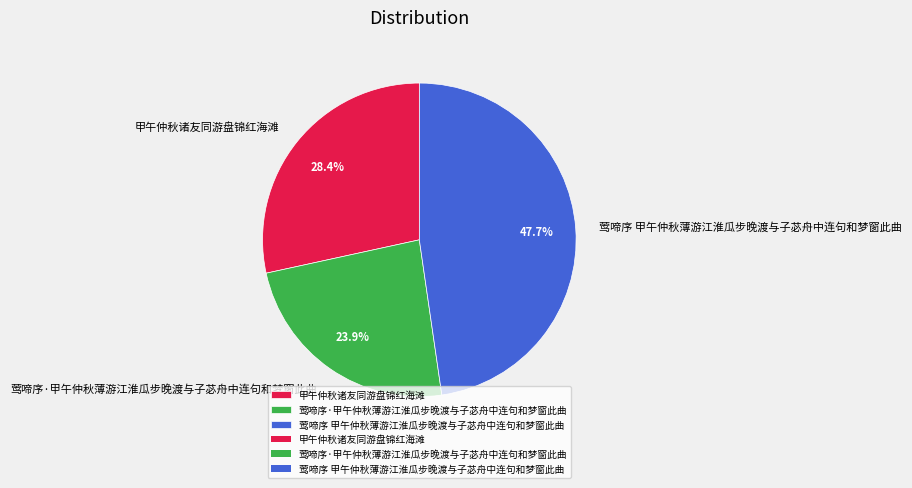

Is it true that 莺啼序·甲午仲秋薄游江淮瓜步晚渡与子苾舟中连句和梦窗此曲 is 24% of the pie?

True